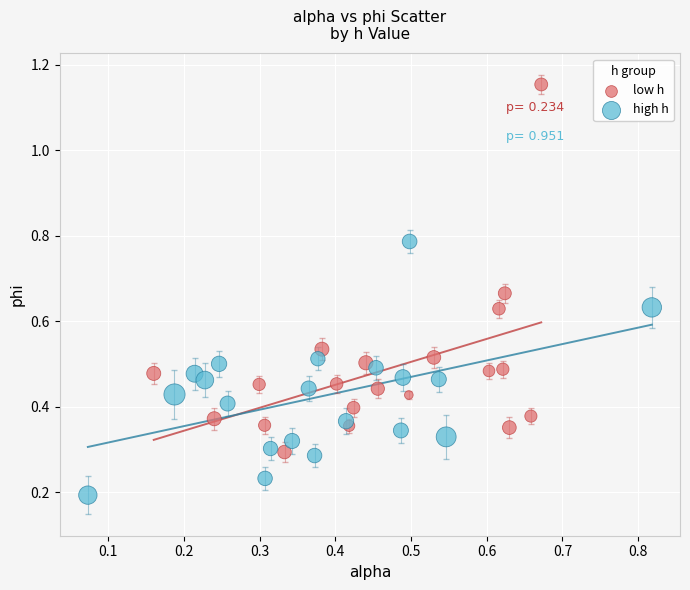

Which series has the largest Y range (max minus min)?

low h